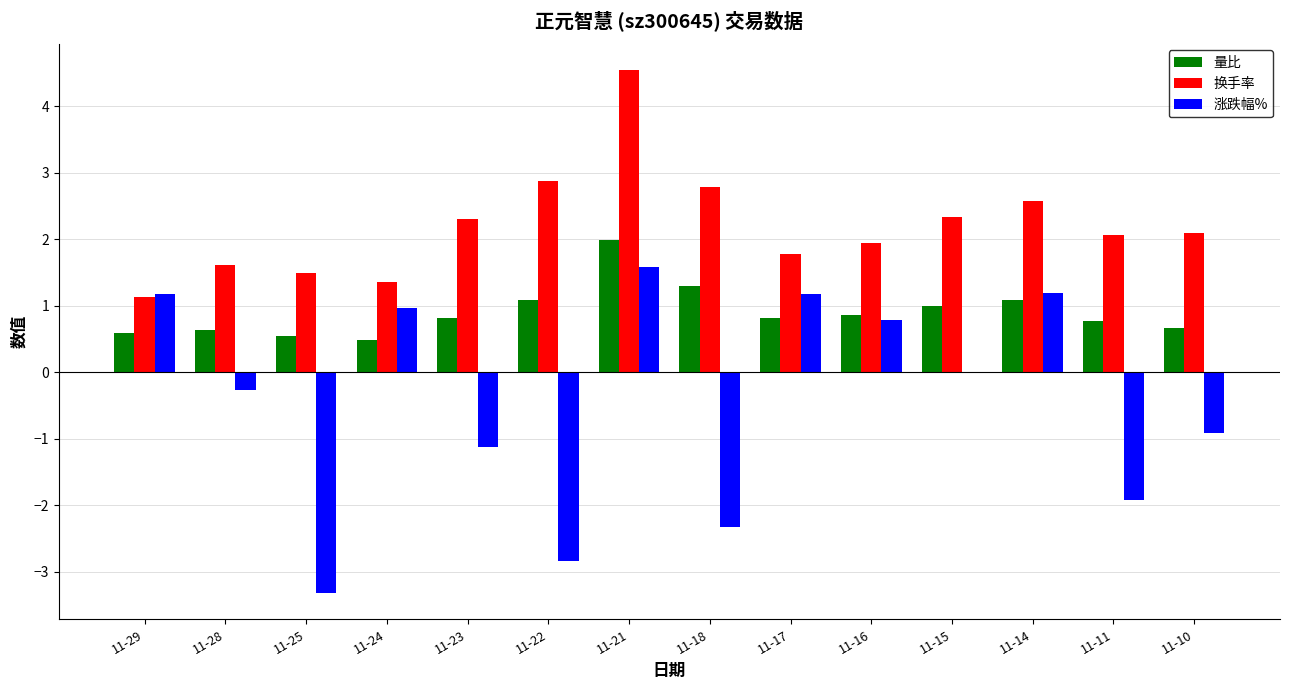

Is the value of 量比 at 11-14 greater than the value of 涨跌幅% at 11-17?

No